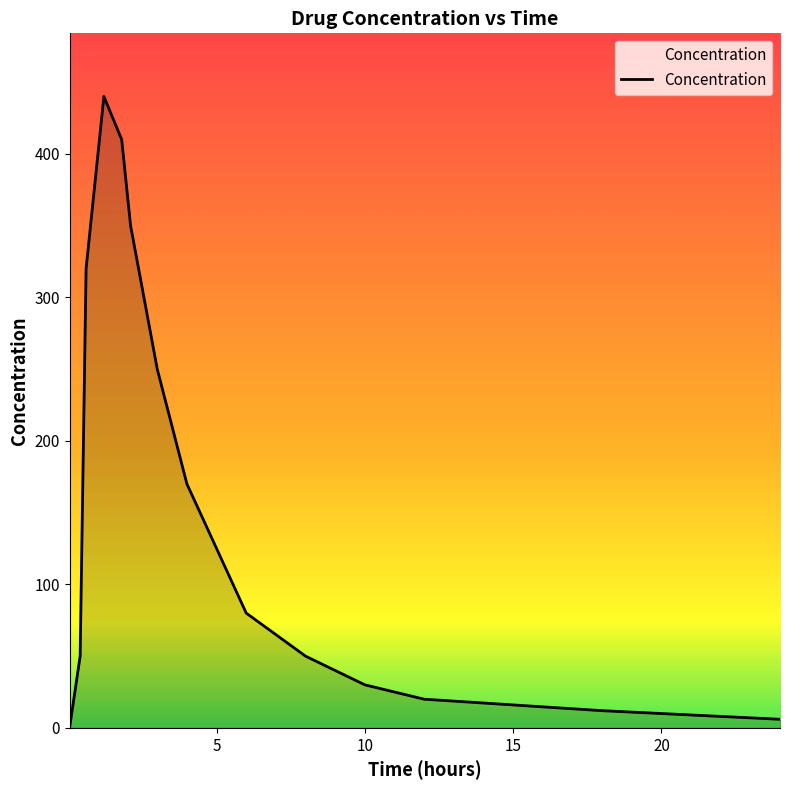

How many lines are shown in the chart?

1